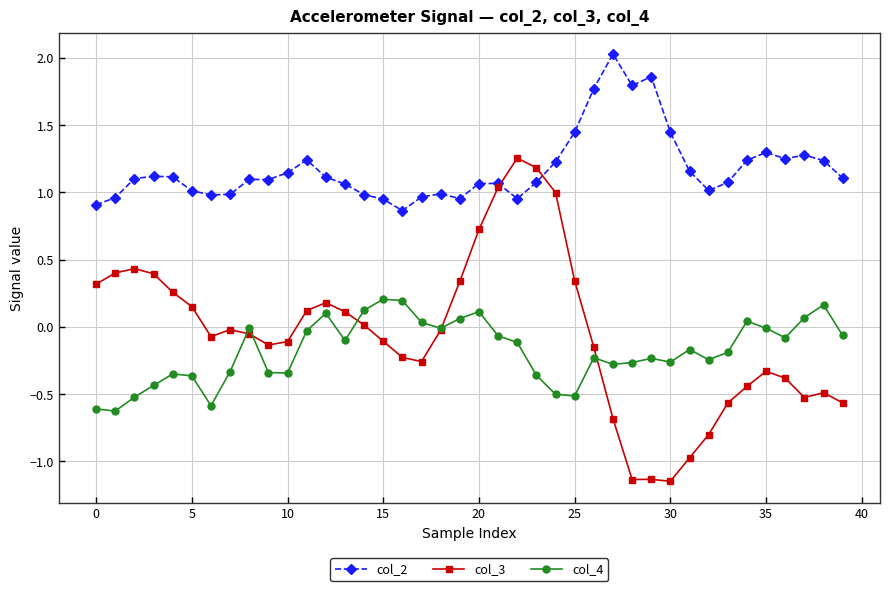

Count the number of categories in the chart.

40